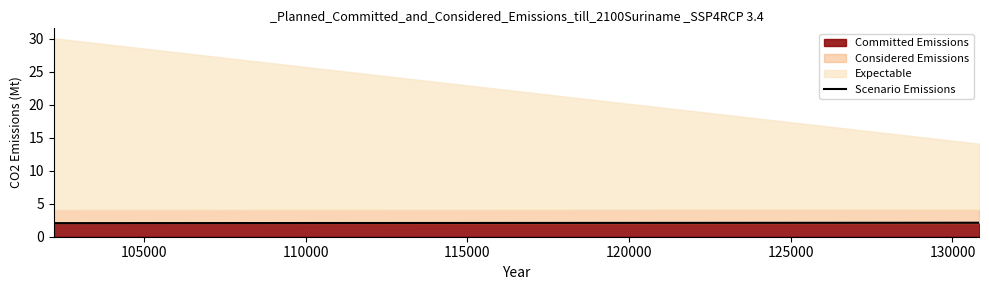

Does the chart have visible grid lines?

No